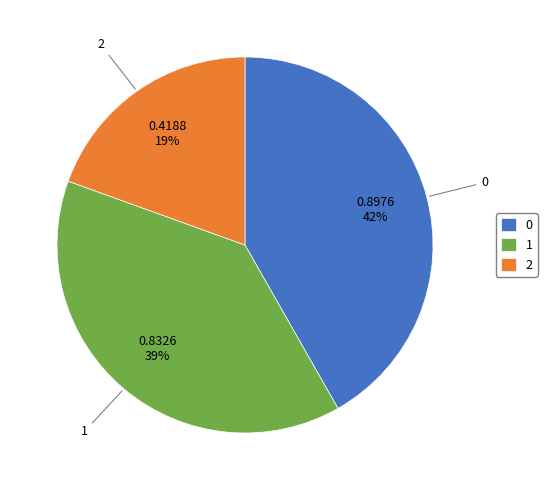

The 0 slice represents 42% of the pie. True or false?

True